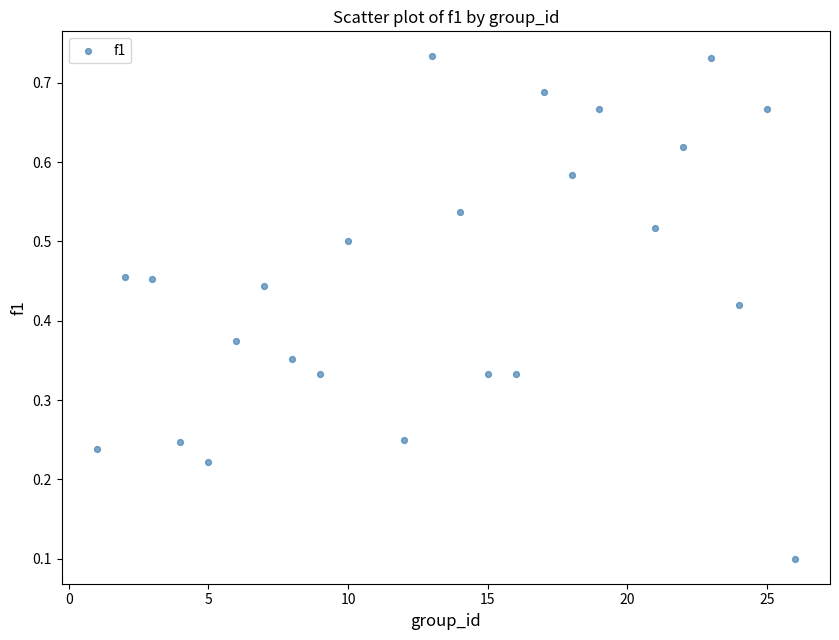

What is the range of X values (max minus min)?

25.0